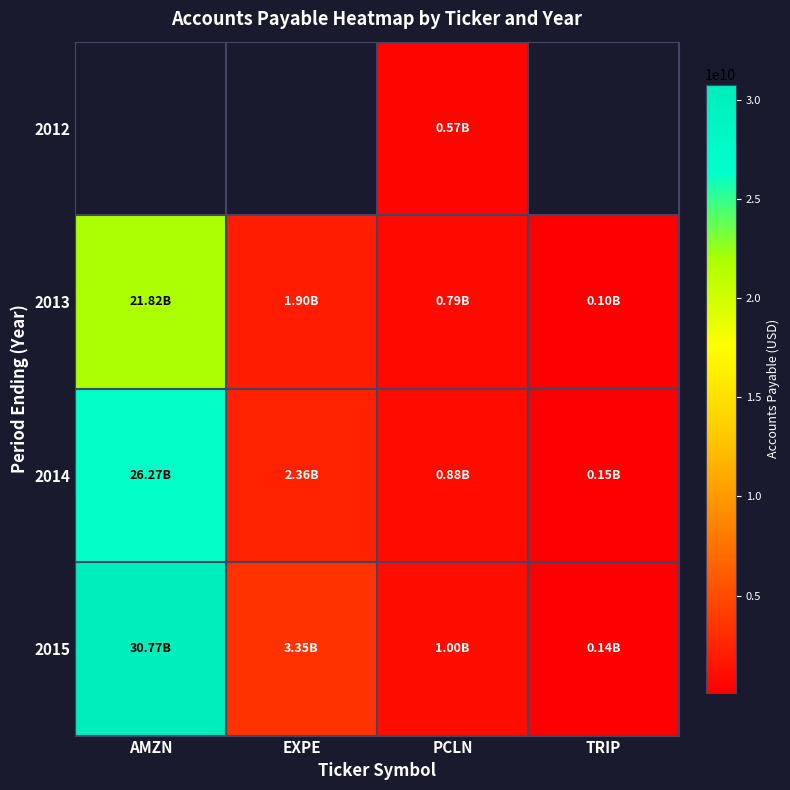

True or false: 2015 has a value of 3353171000.0 at EXPE.

True